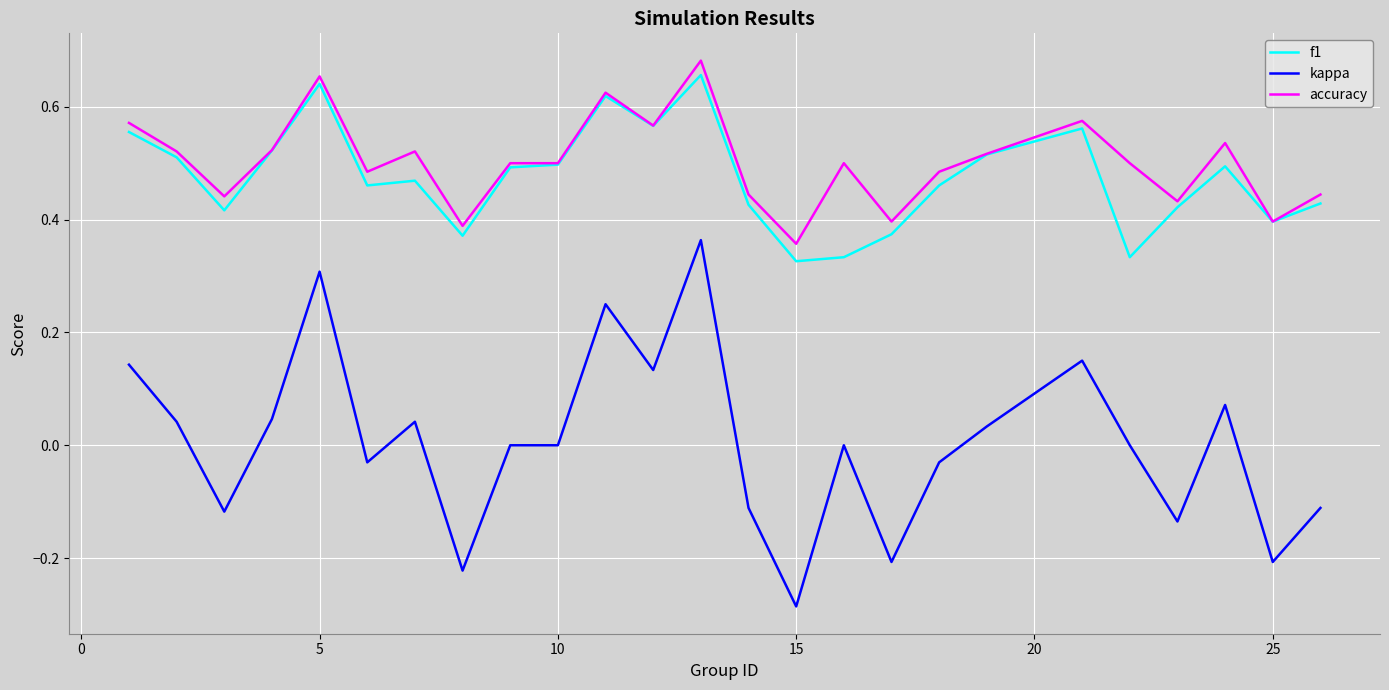

True or false: kappa and accuracy cross at least once.

False